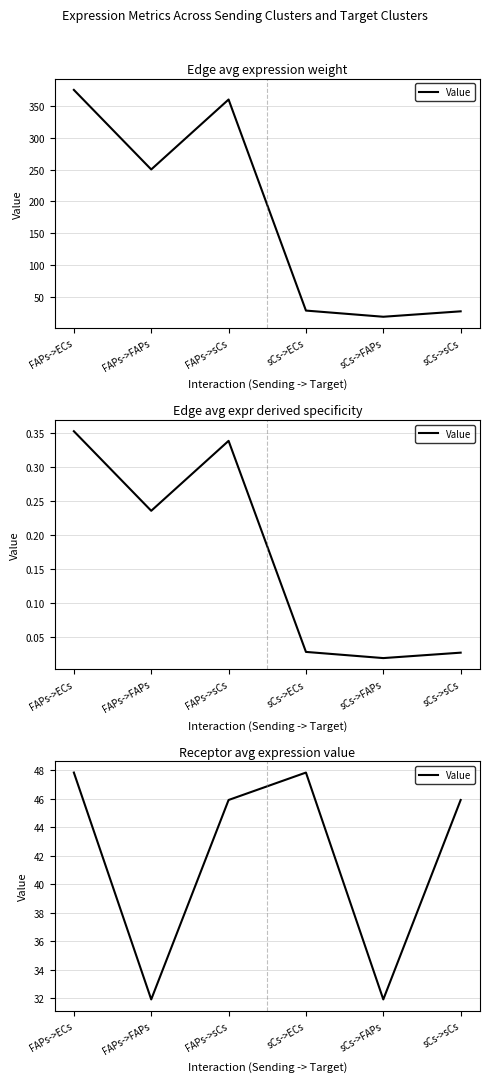

Which has a higher value, FAPs->ECs or sCs->ECs?

FAPs->ECs